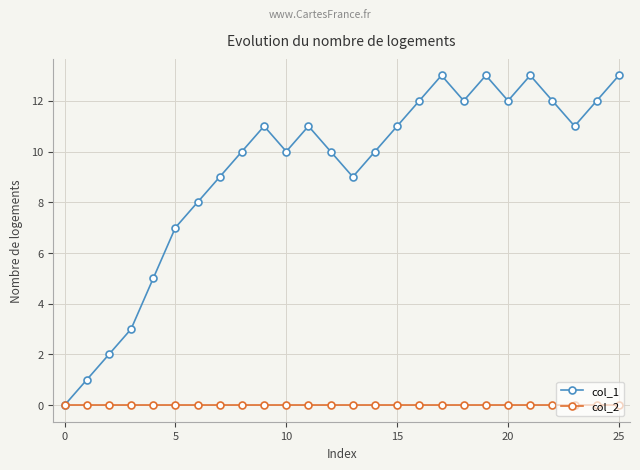

Which series has the largest range (max minus min)?

col_1